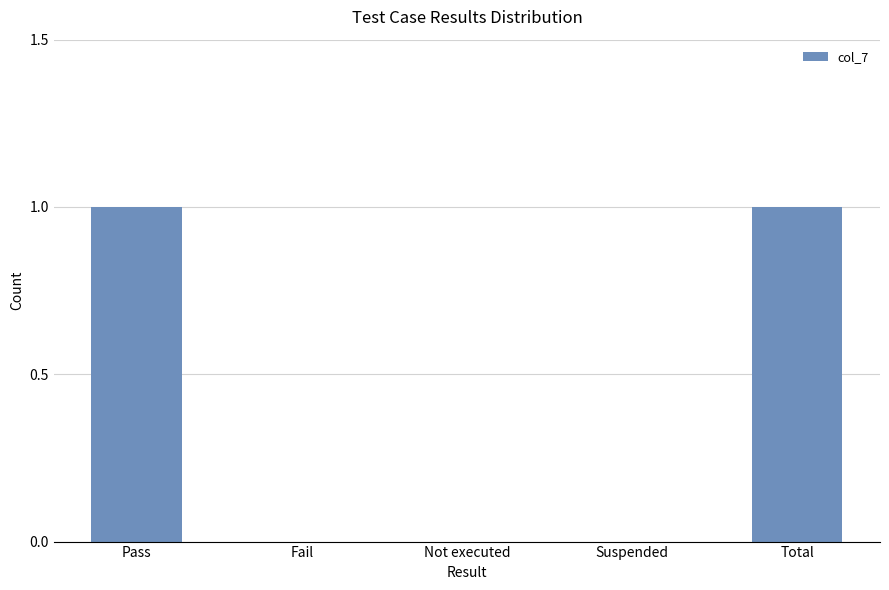

Is it true that the value at Suspended is 0?

True